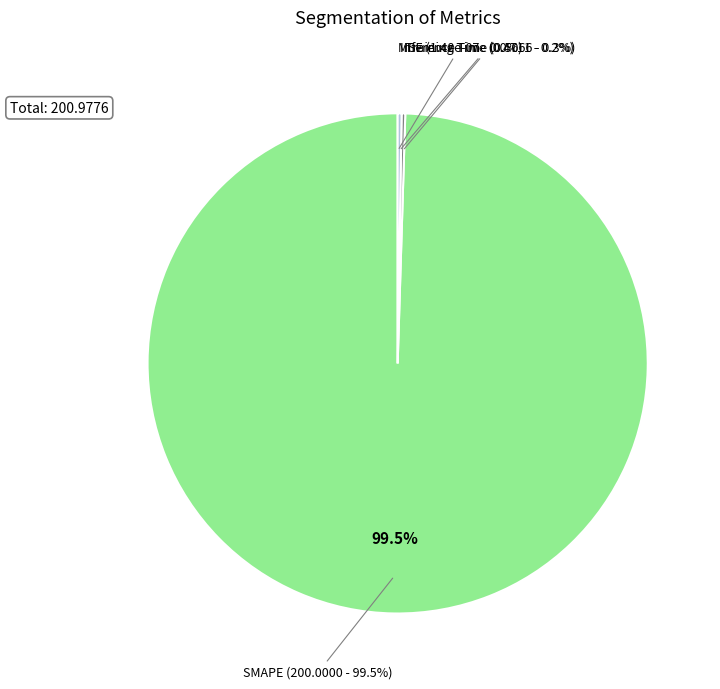

True or false: MSE accounts for 0% of the total.

True